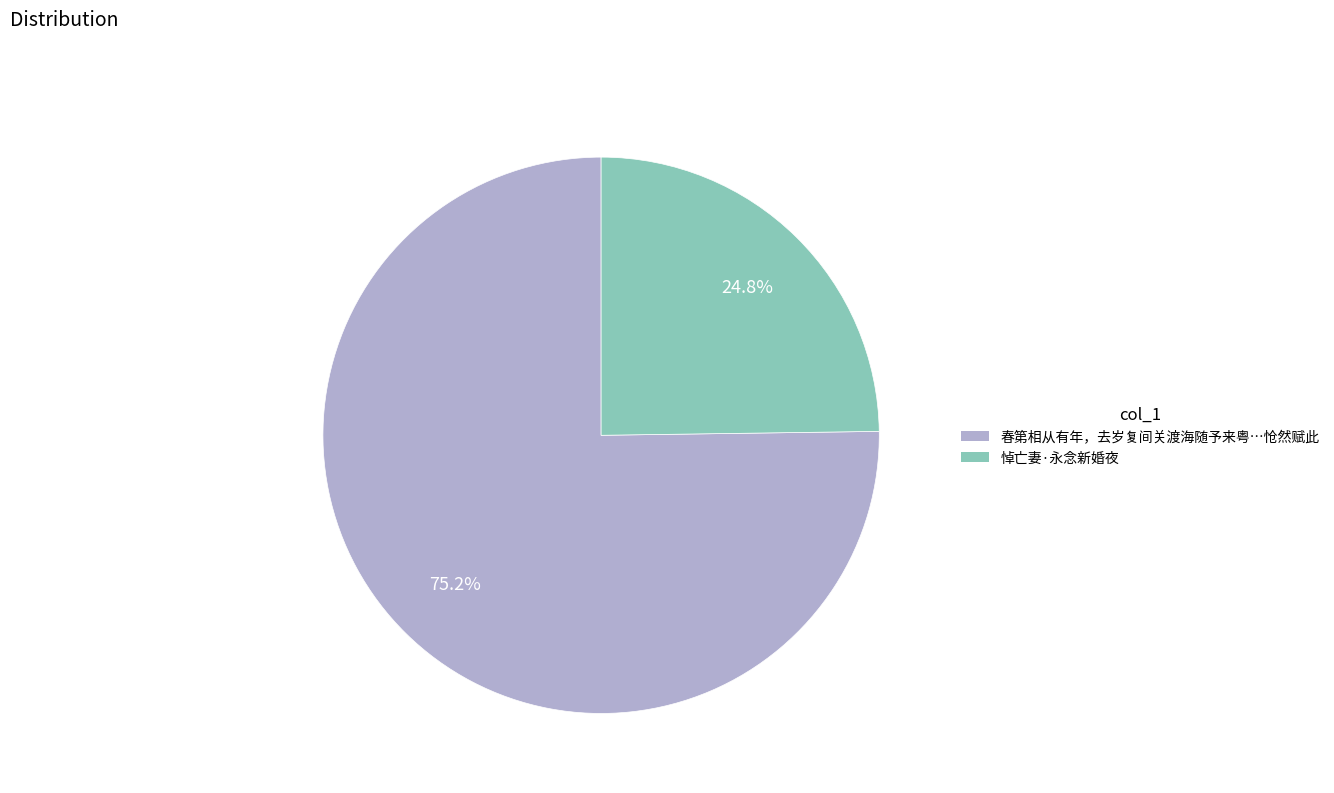

Does any single category account for the majority?

Yes